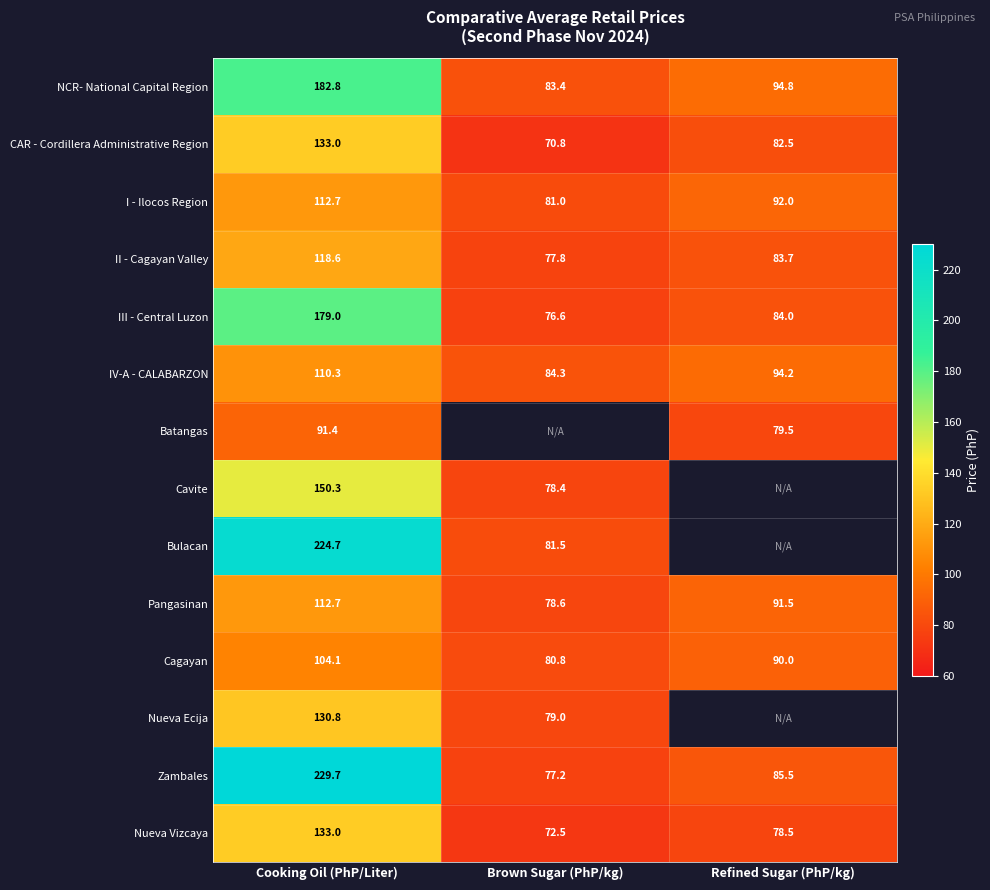

What is the spread (max minus min) of values at Brown Sugar (PhP/kg)?

13.5